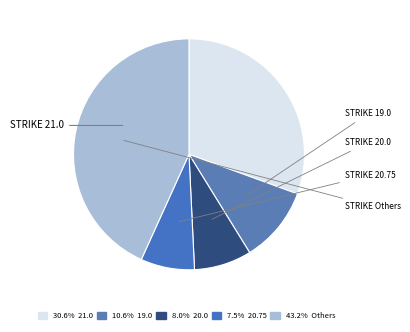

How many segments does this pie chart have?

5